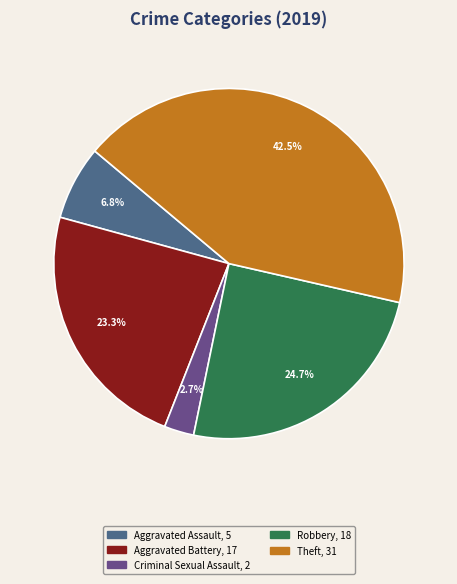

Is there a majority slice in this chart?

No